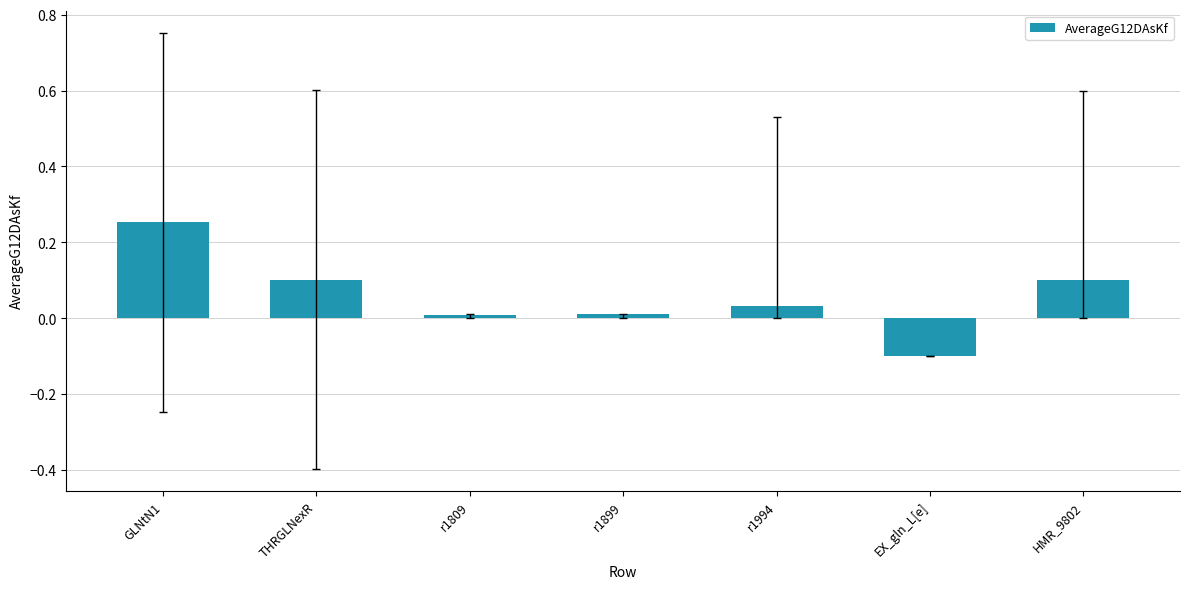

What is the sum of all values?

0.4